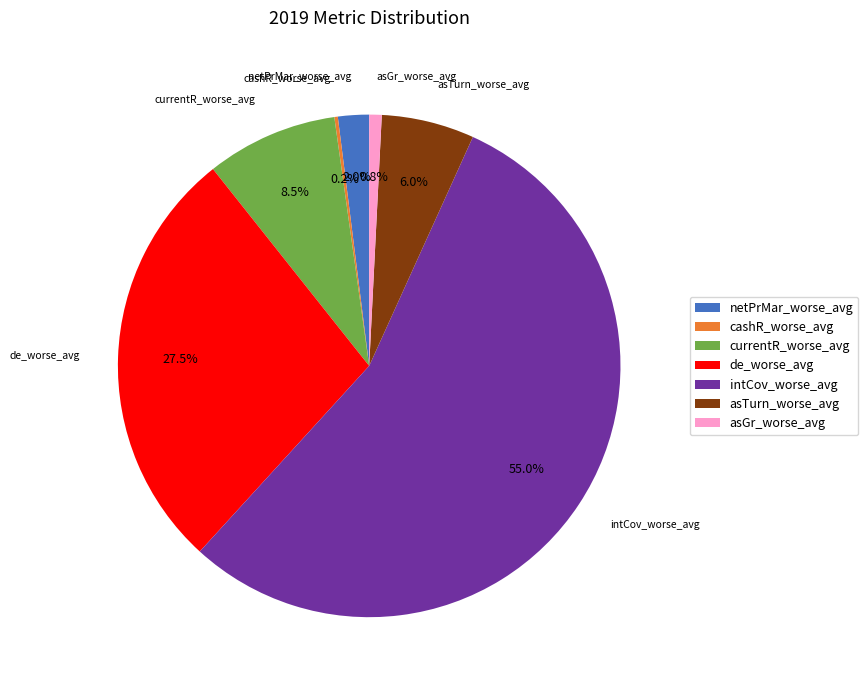

Which has a higher value, asTurn_worse_avg or de_worse_avg?

de_worse_avg